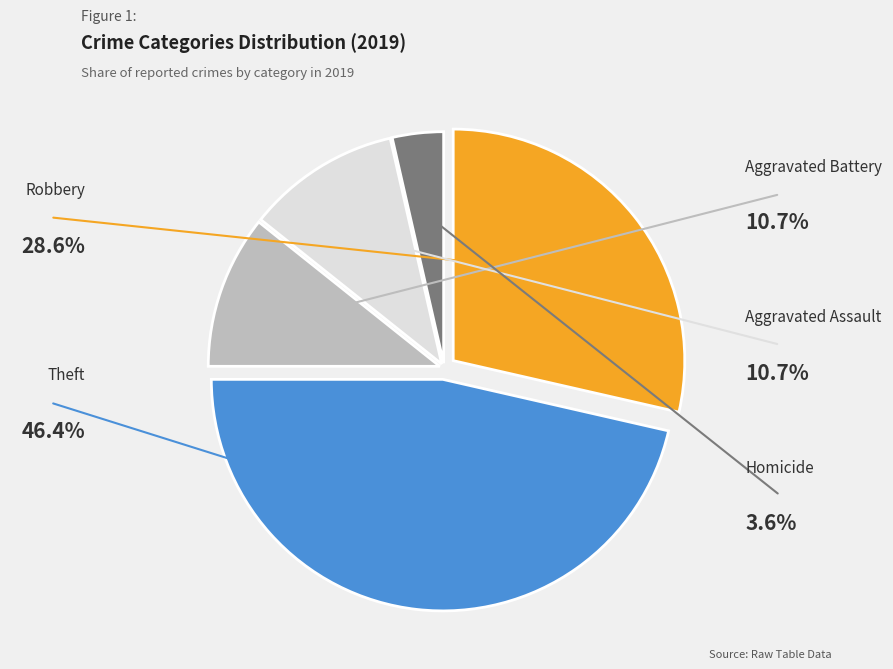

Count the number of slices in the pie.

5